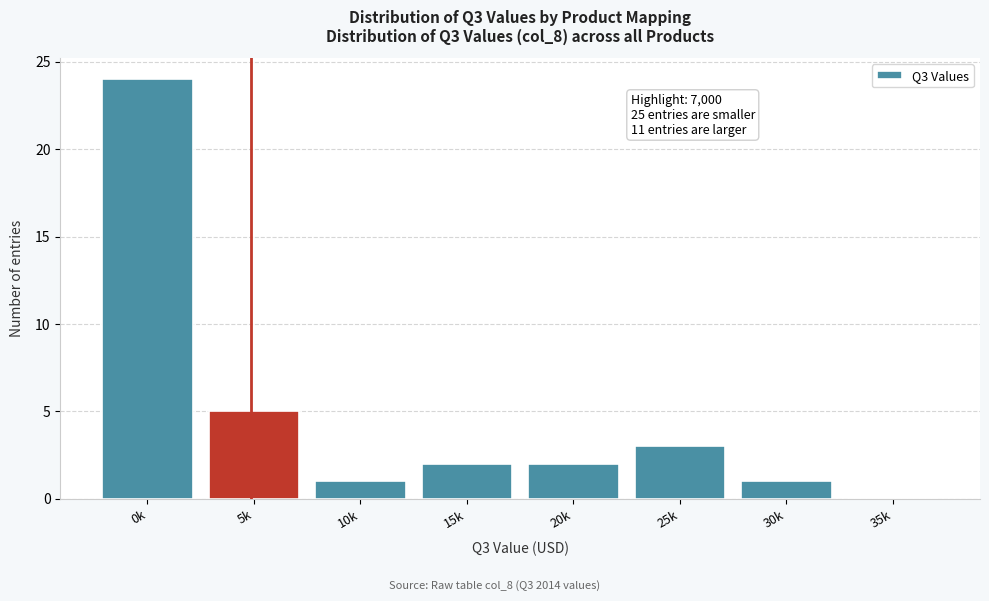

Reading right to left, what are all the values shown in this chart?

35k=0	30k=1	25k=3	20k=2	15k=2	10k=1	5k=5	0k=24